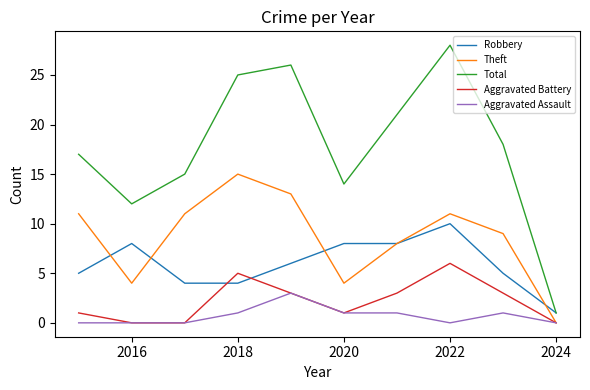

What is the average value of the Aggravated Assault series?

1